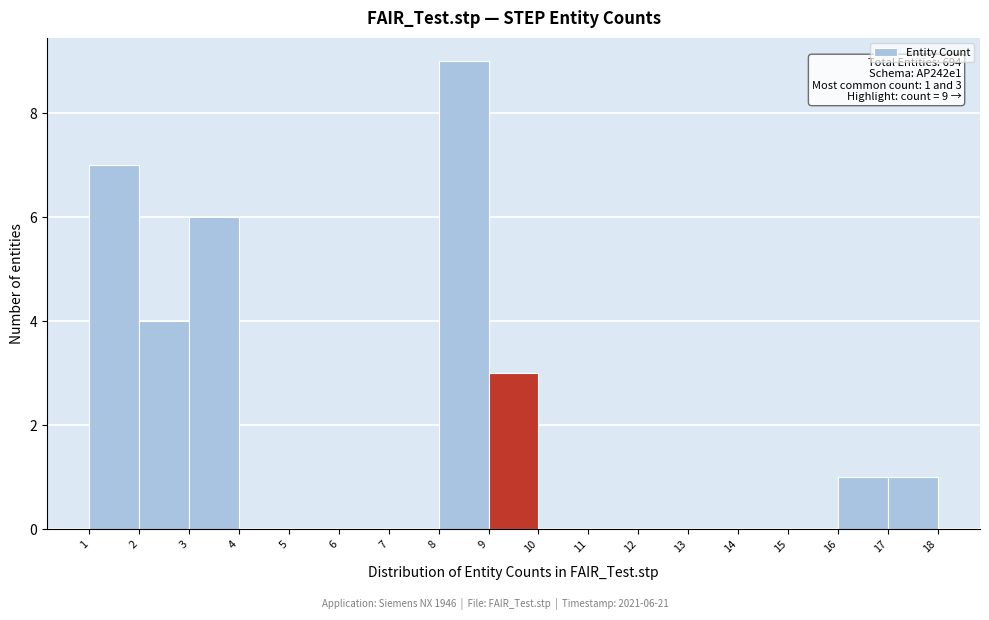

Which range on the x-axis has the tallest bar?

8 to 9